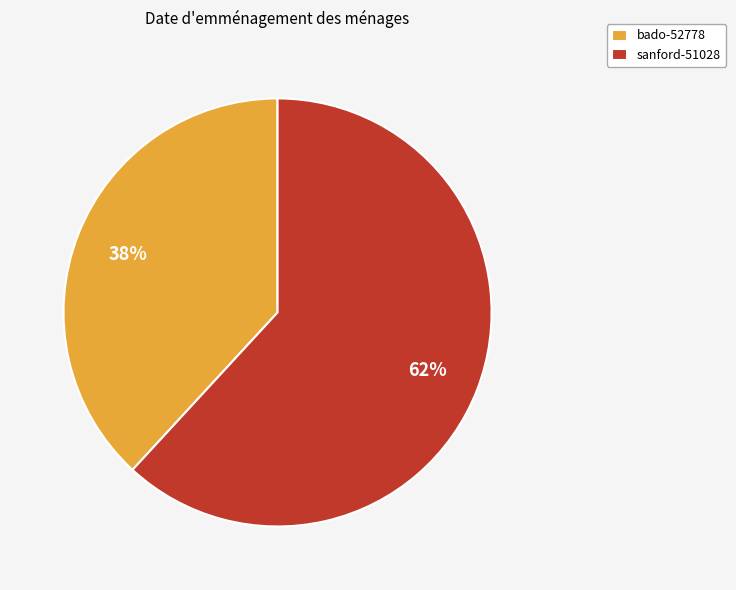

How many slices are in this pie chart?

2